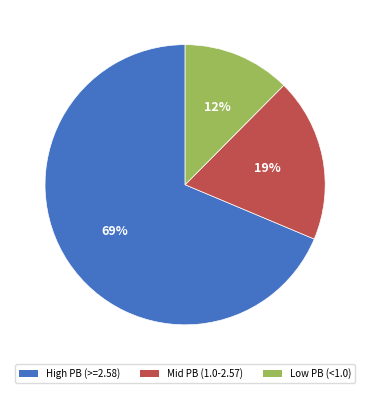

Do High PB (>=2.58) and Mid PB (1.0-2.57) together represent more than half of the pie?

Yes